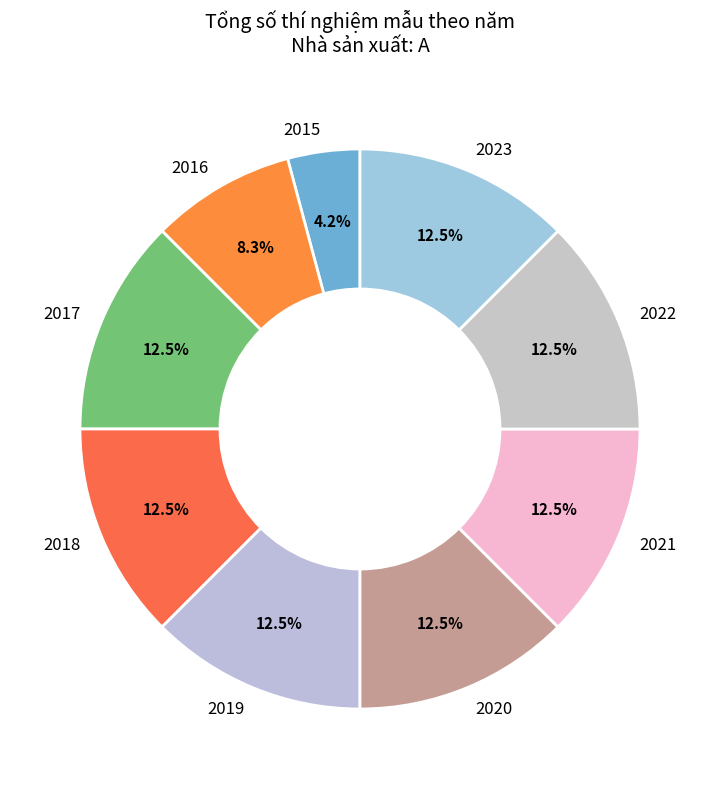

Between 2016 and 2022, which is larger?

2022